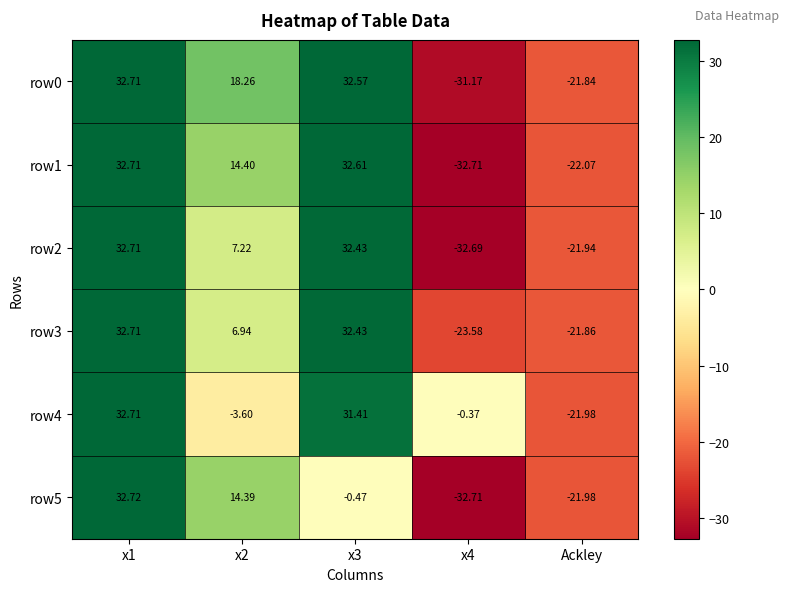

Is the value of row4 at x3 greater than the value of row2 at x2?

Yes